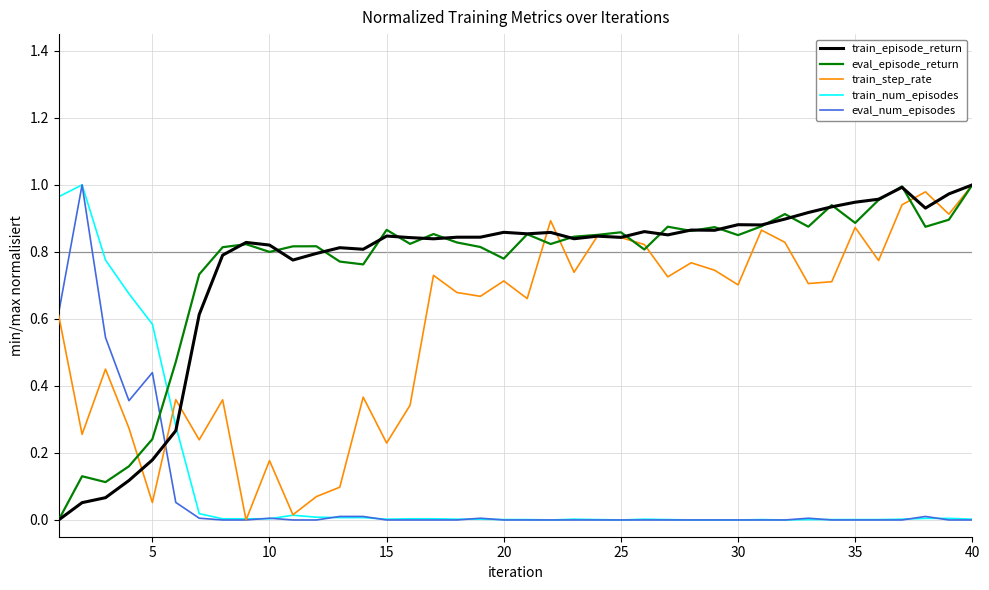

How many series are shown in this chart?

5